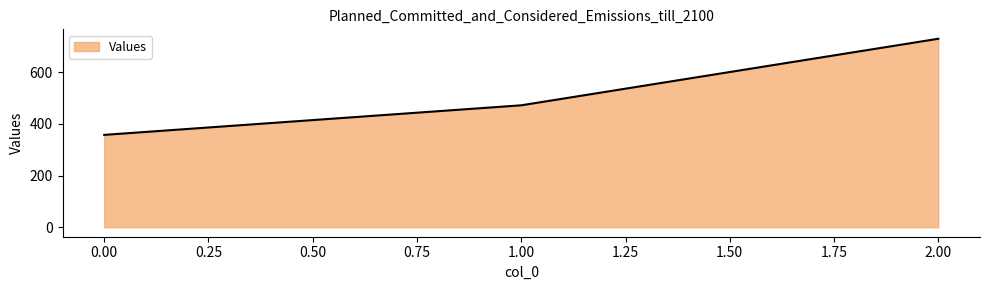

Does the chart display data point markers on the line(s)?

No